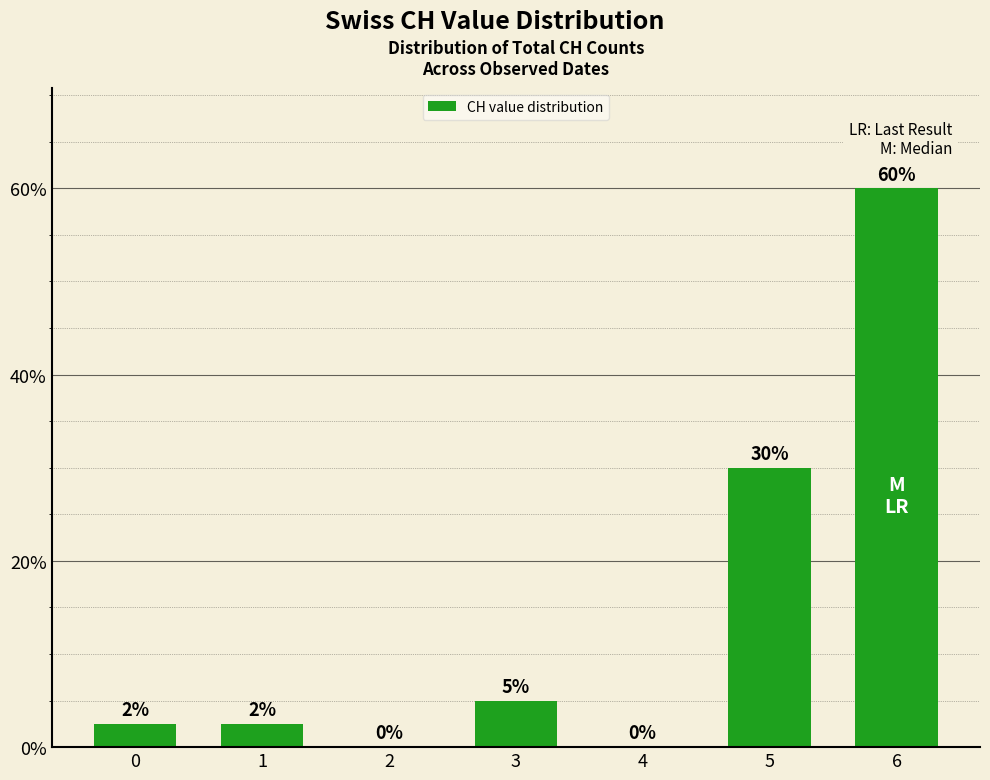

What is the maximum value shown in the chart?

60.0